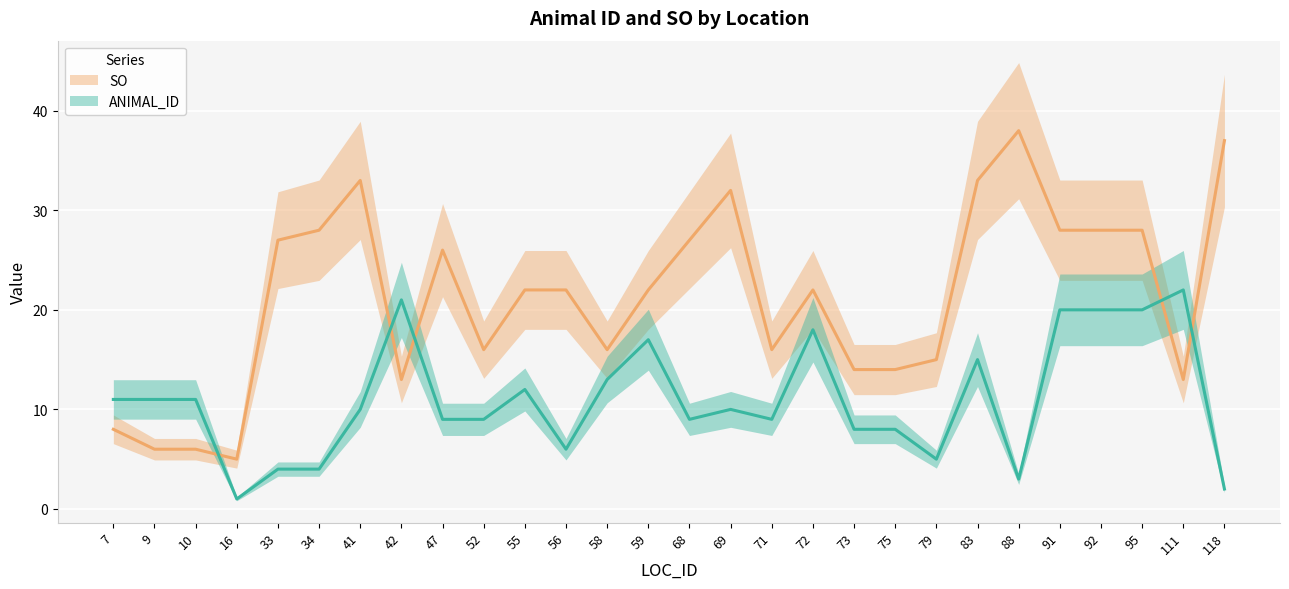

Which label corresponds to the largest value in the chart?

88